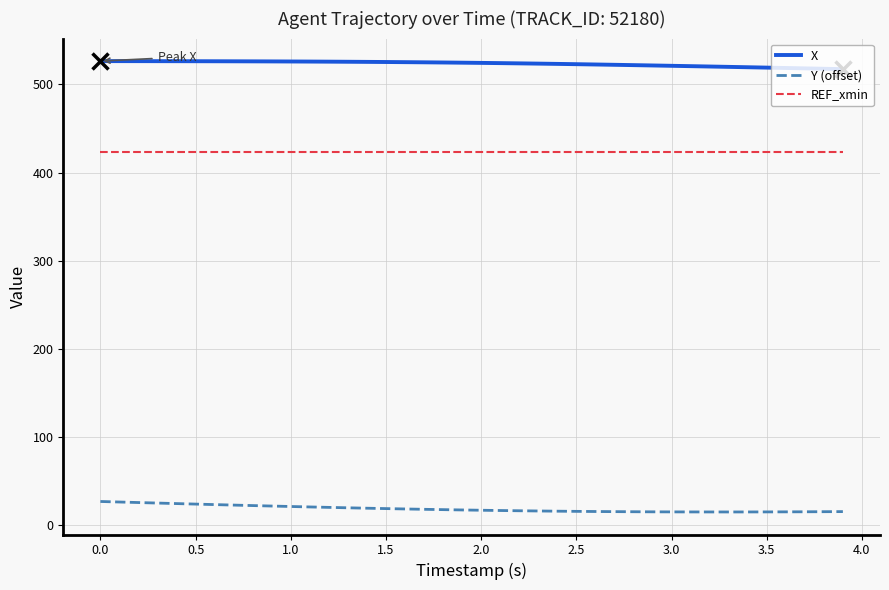

True or false: X and REF_xmin intersect in this chart.

False